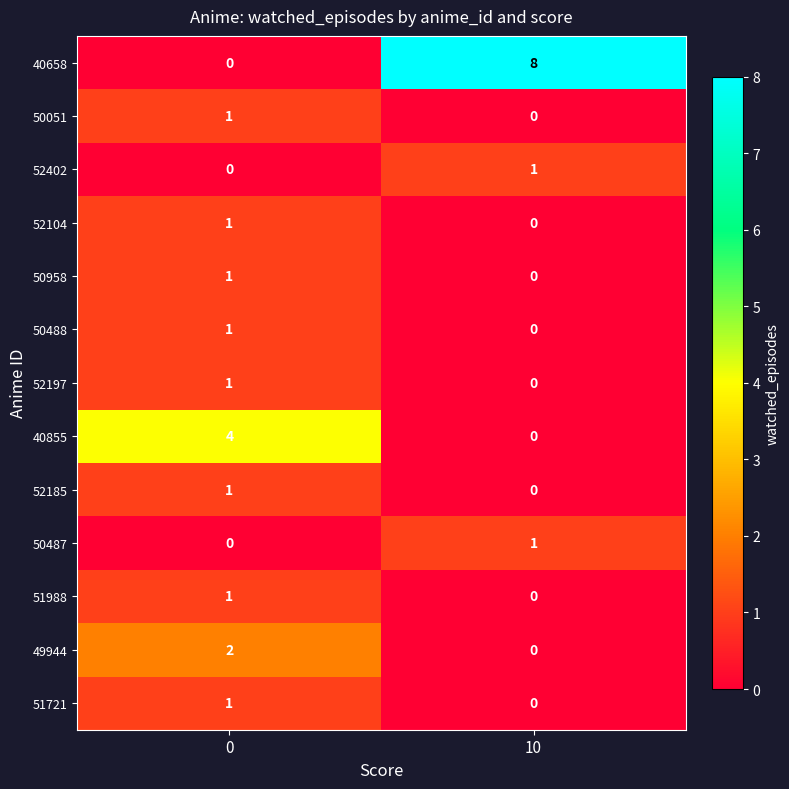

Which series has the largest range (max minus min)?

40658